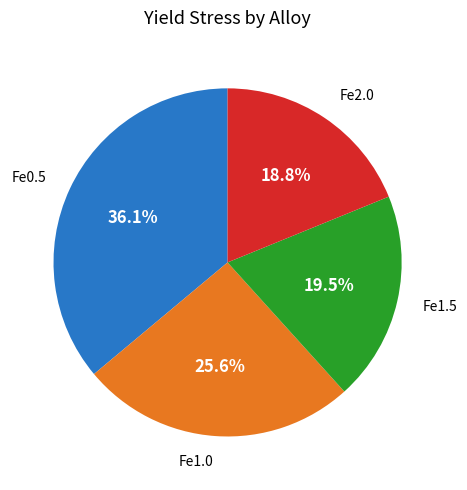

Is there a majority slice in this chart?

No